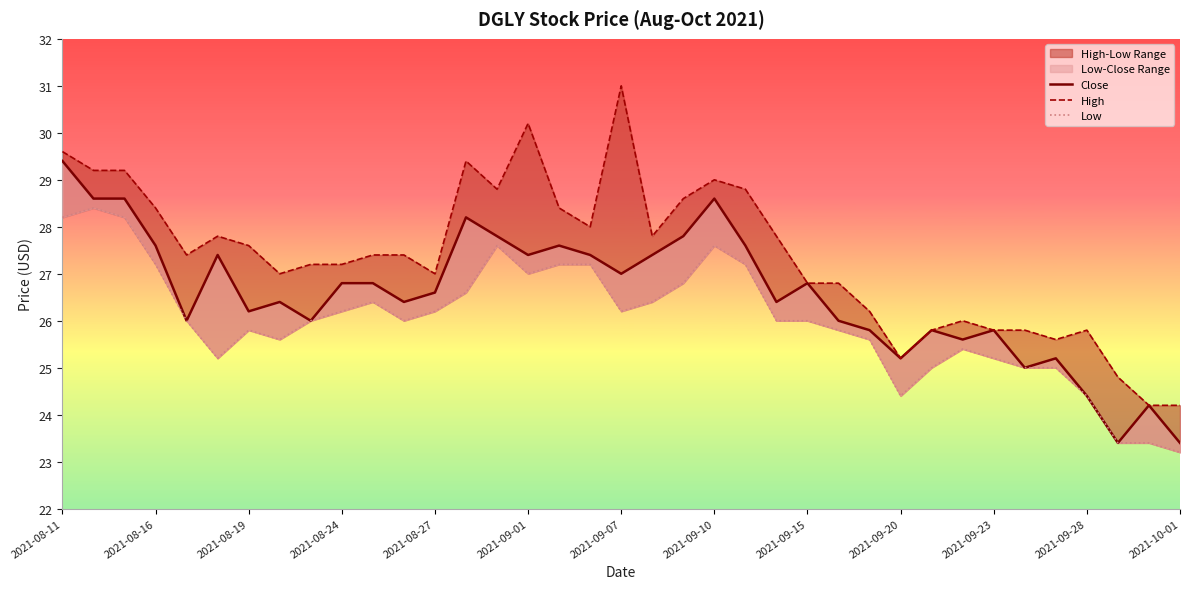

What is the difference between the highest and lowest values at 2021-09-10?

1.4